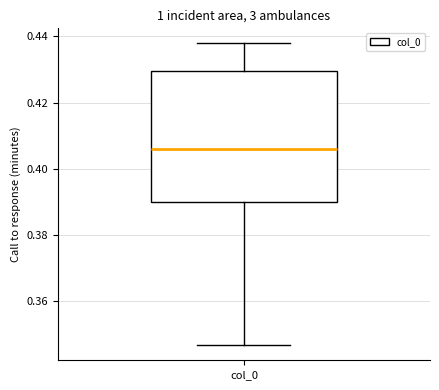

Transcribe this box plot: give where the median line is, the range the box spans, and where the two whiskers end, as read against the y-axis. The values are not printed on the chart, so give them approximately, as read against the axis.

median 0.406, box 0.390 to 0.430, whiskers 0.346 to 0.438